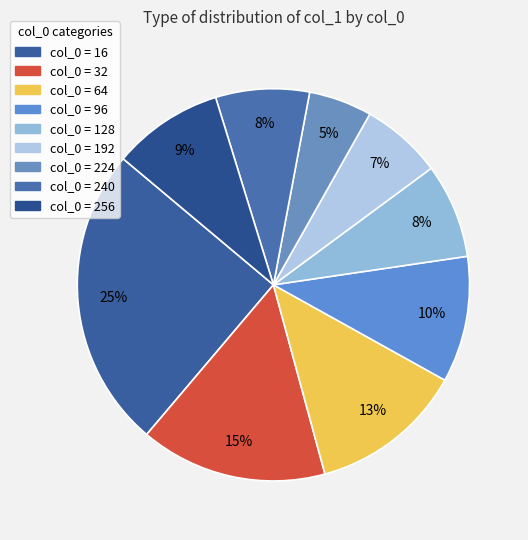

Is there any slice that represents more than half of the pie?

No